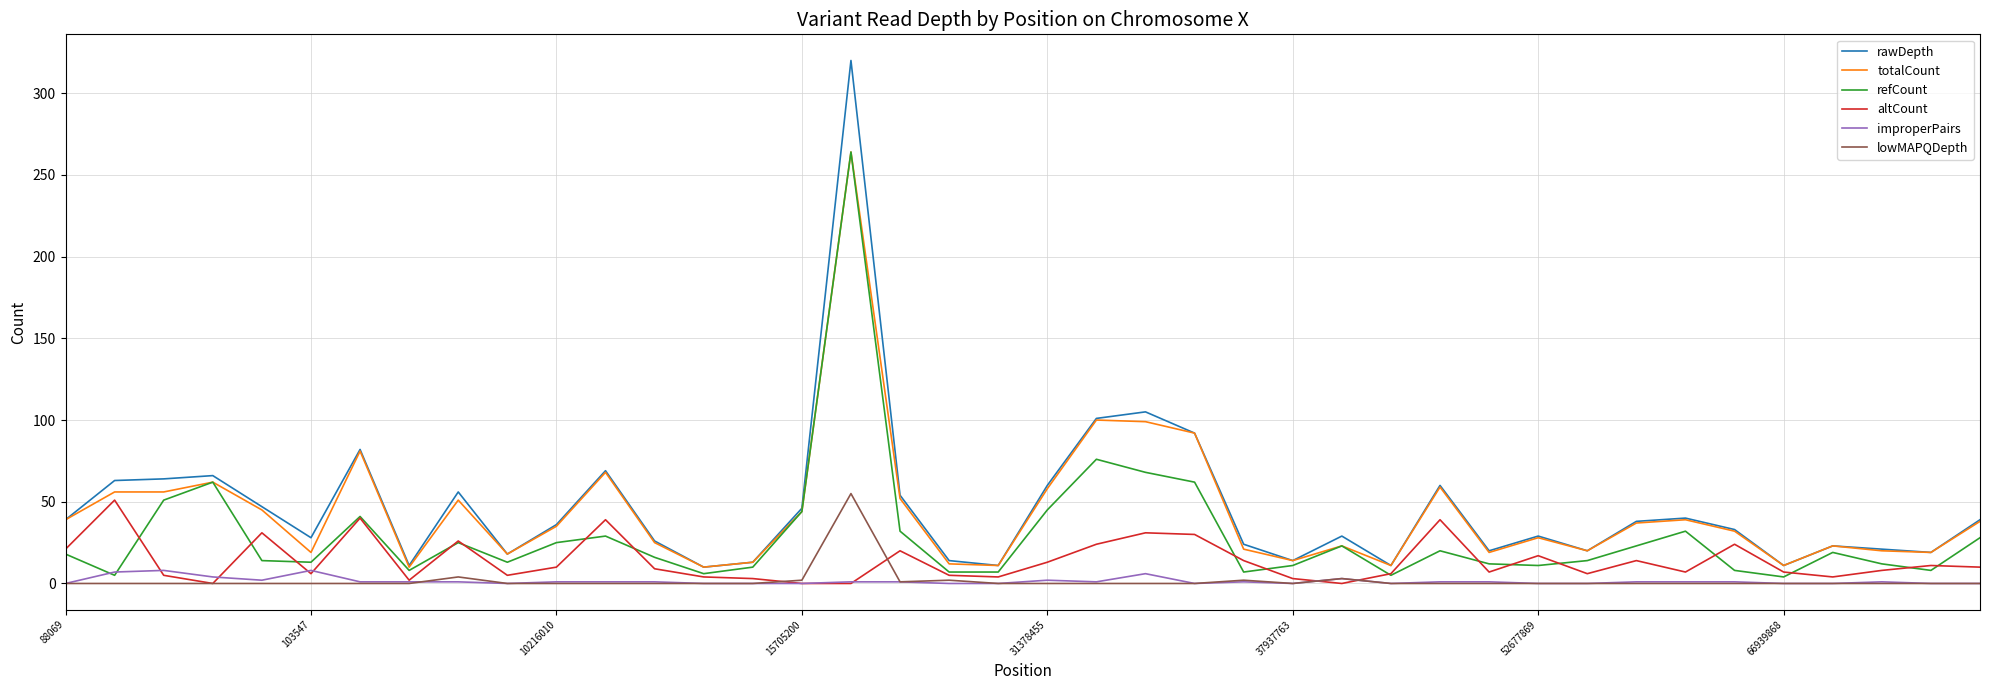

Which series has the largest range (max minus min)?

rawDepth